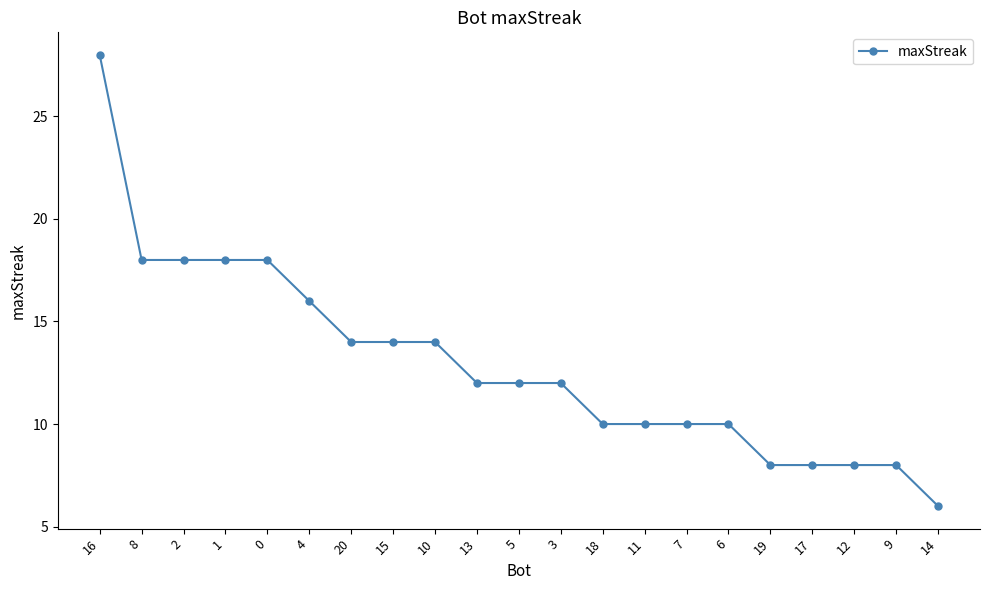

True or false: the data shows 8 at 9.

True